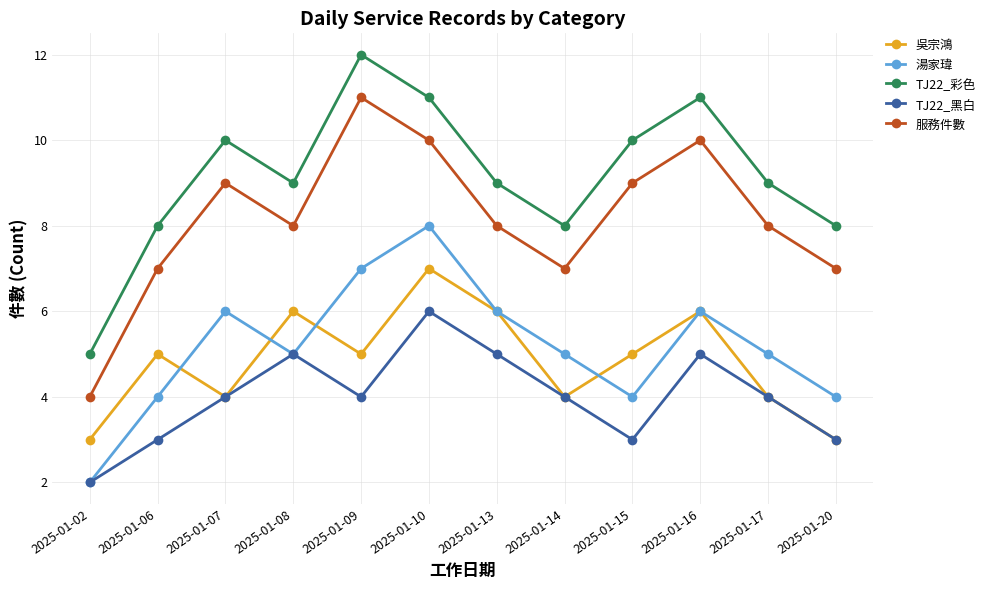

What is the lowest value of the TJ22_彩色 series?

5